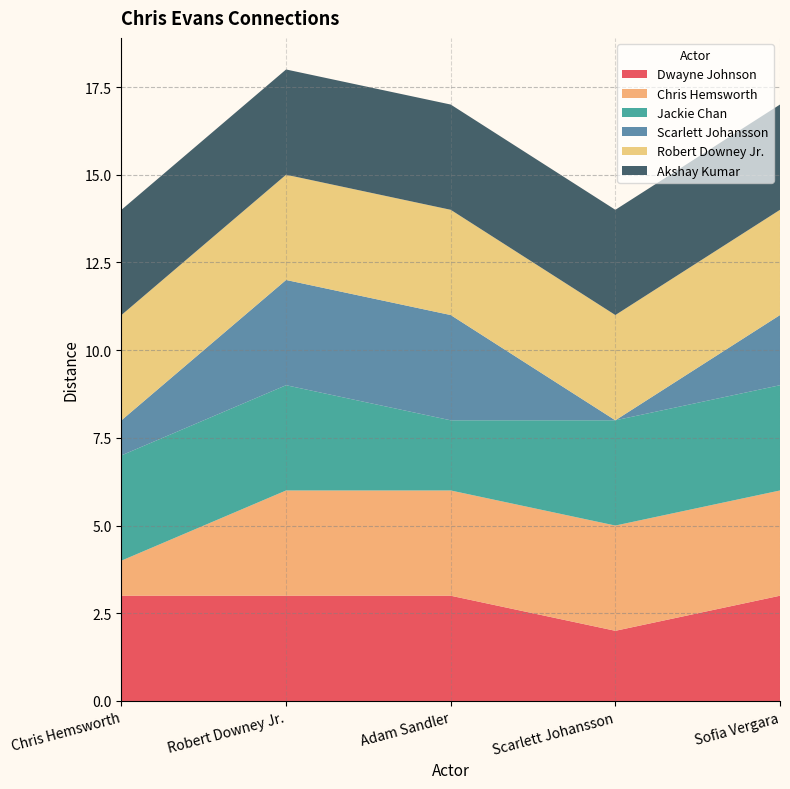

Reading left to right, transcribe all the data shown in this chart.

Dwayne Johnson: 3	3	3	2	3
Chris Hemsworth: 1	3	3	3	3
Jackie Chan: 3	3	2	3	3
Scarlett Johansson: 1	3	3	0	2
Robert Downey Jr.: 3	3	3	3	3
Akshay Kumar: 3	3	3	3	3